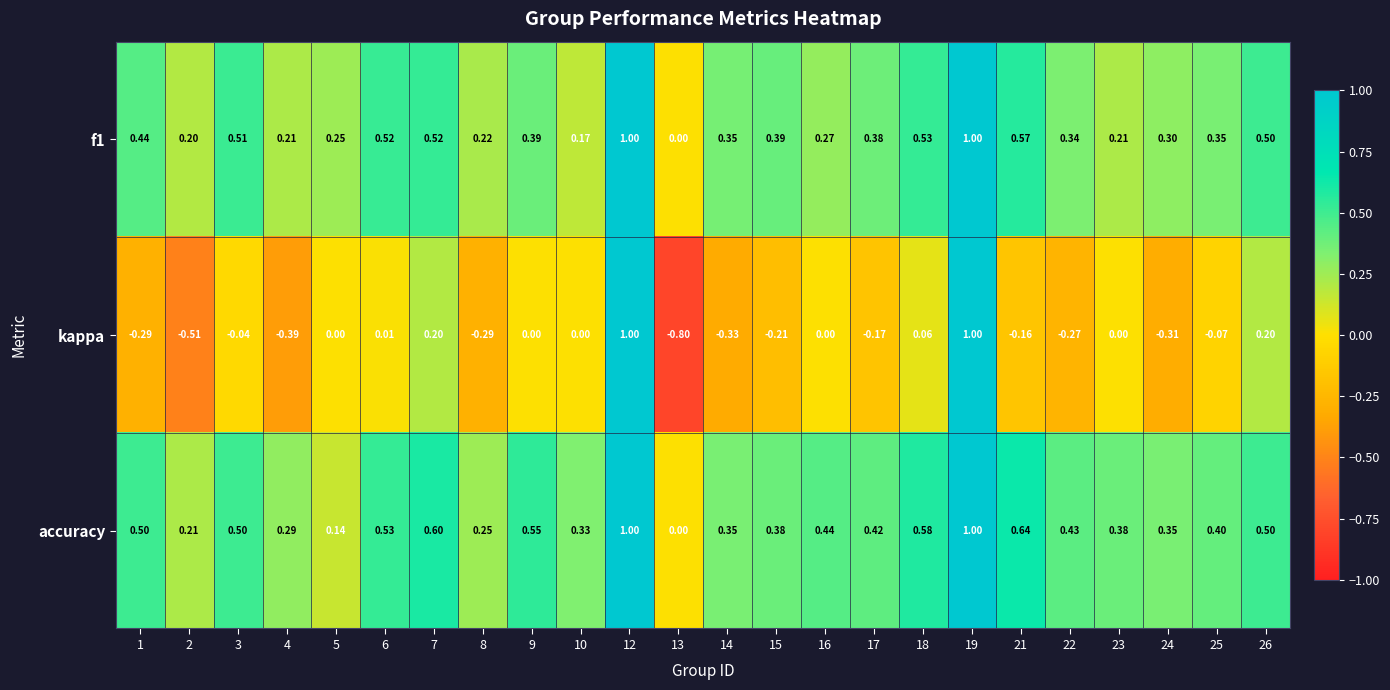

Is the value of accuracy at 24 greater than the value of f1 at 7?

No